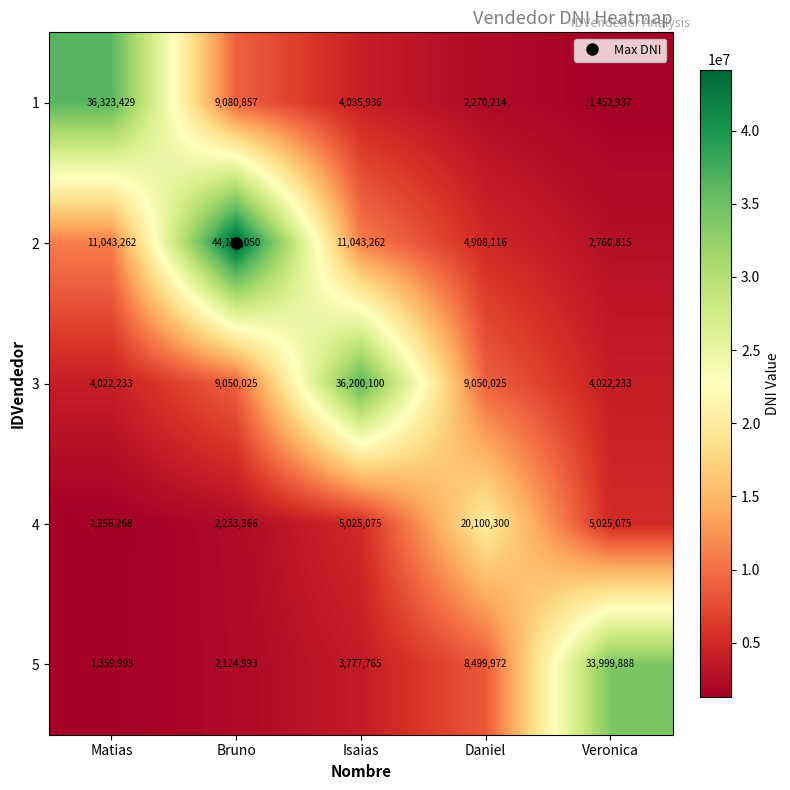

Rank the series by their maximum value, from highest to lowest.

2, 1, 3, 5, 4